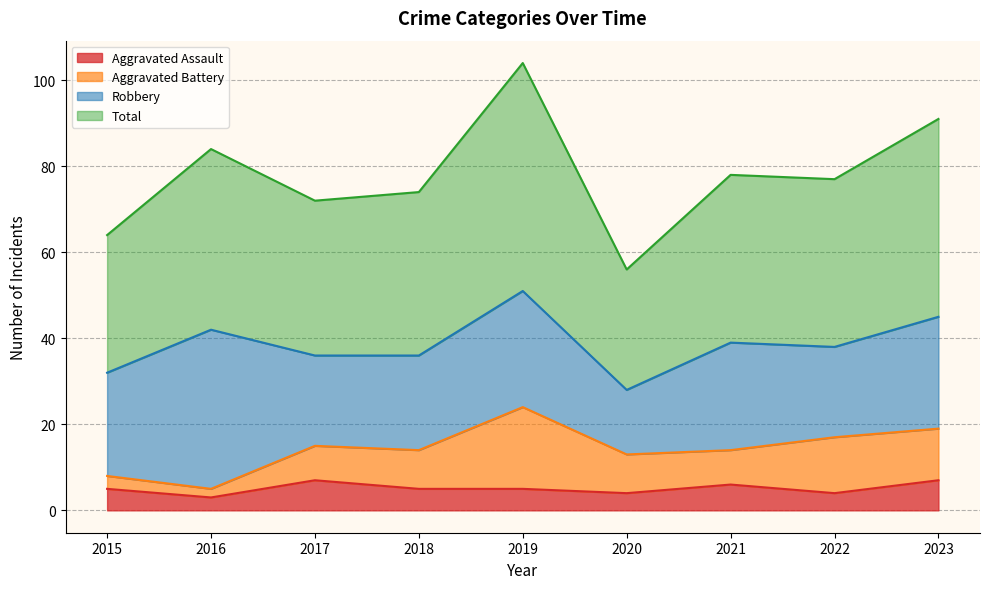

What is the value of the Total point at the 8th from the left?

77